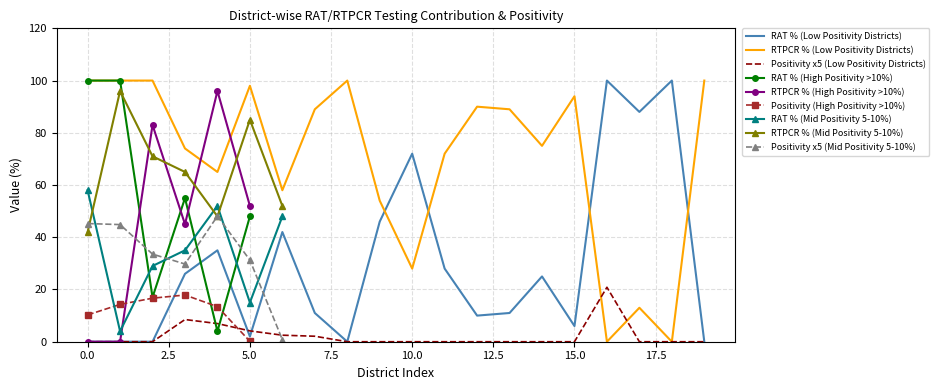

How many data points in % Contribution by RTPCR (High>10) are above 52?

2